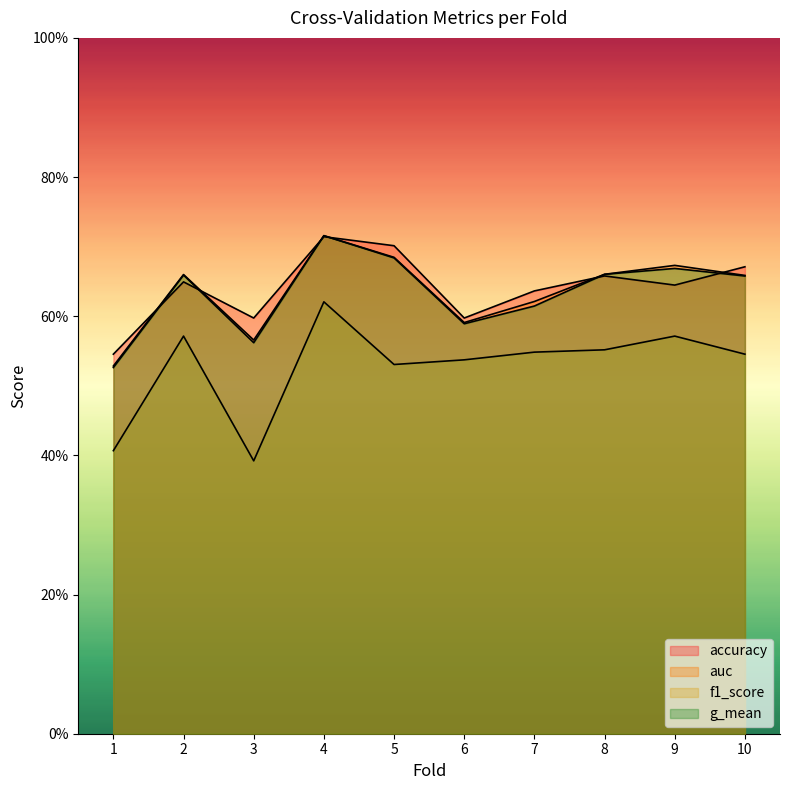

The g_mean series shows 0.2 at 10. True or false?

False